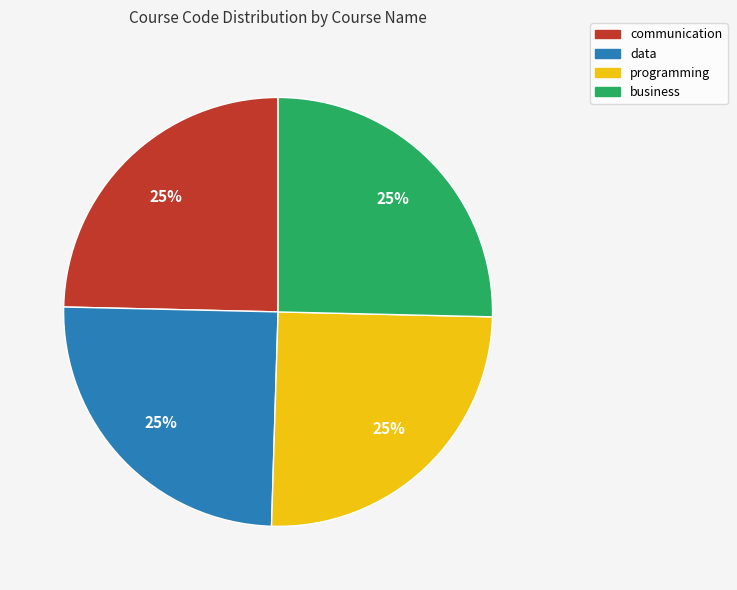

Is there a majority slice in this chart?

No